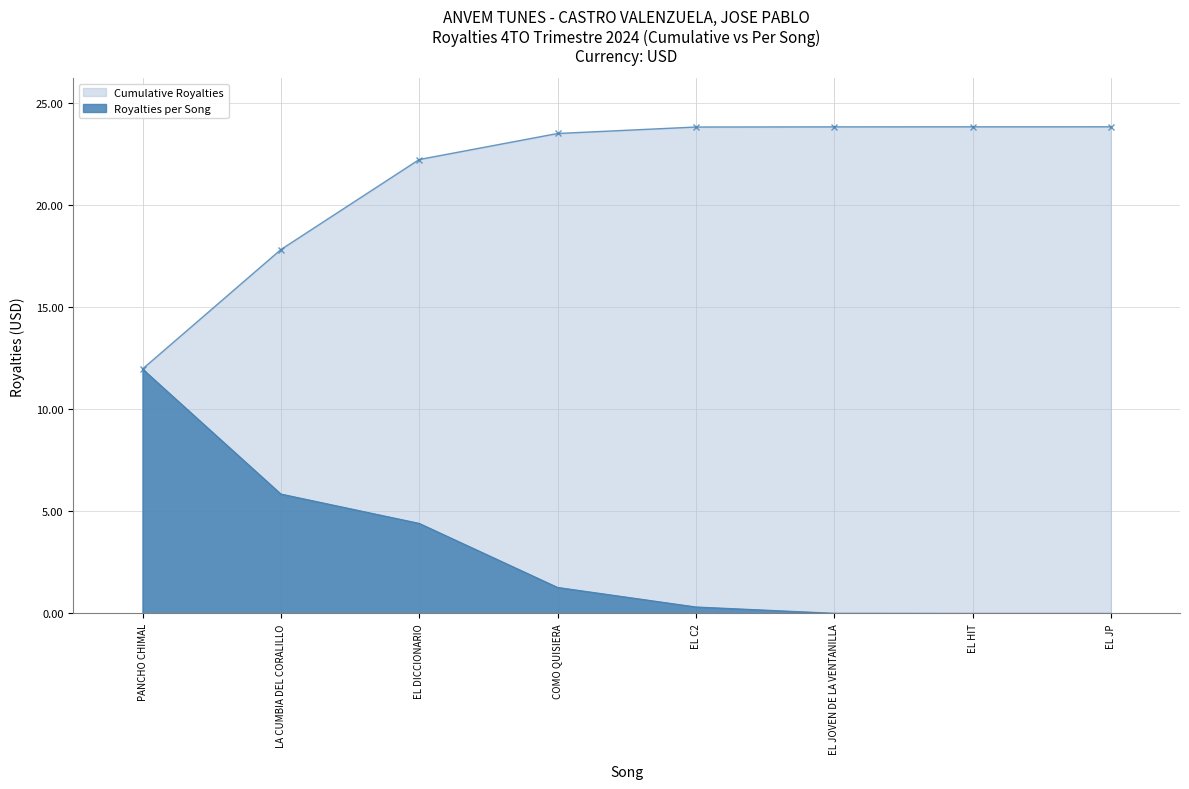

The value of Cumulative Royalties at EL JP is 31.1. True or false?

False